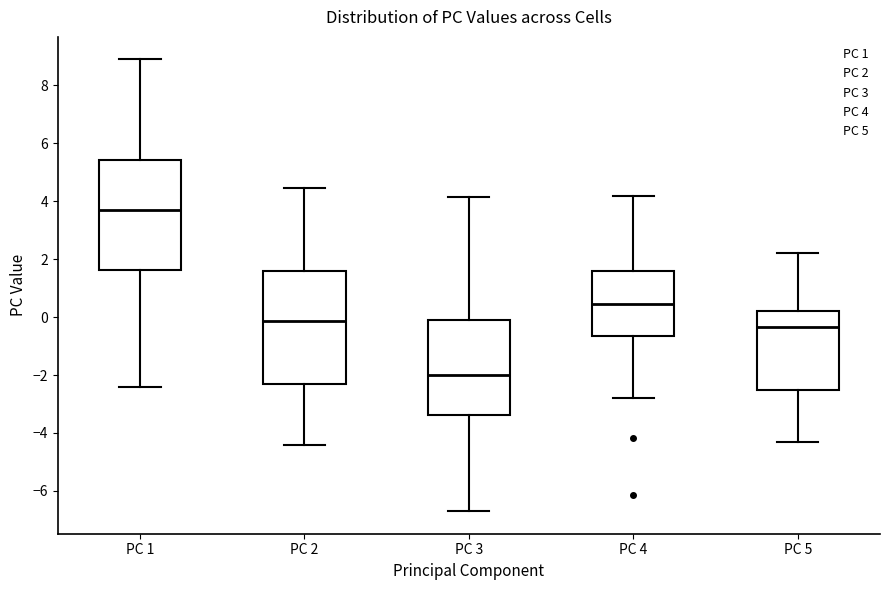

Reading left to right, transcribe this box plot: for each box, give where its median line is, the range the box spans, and where its two whiskers end, as read against the y-axis. The values are not printed on the chart, so give them approximately, as read against the axis.

PC 1: median 3.6, box 1.6 to 5.4, whiskers -2.4 to 8.8
PC 2: median -0.2, box -2.4 to 1.6, whiskers -4.4 to 4.4
PC 3: median -2.0, box -3.4 to -0.2, whiskers -6.6 to 4.2
PC 4: median 0.4, box -0.6 to 1.6, whiskers -2.8 to 4.2
PC 5: median -0.4, box -2.6 to 0.2, whiskers -4.4 to 2.2